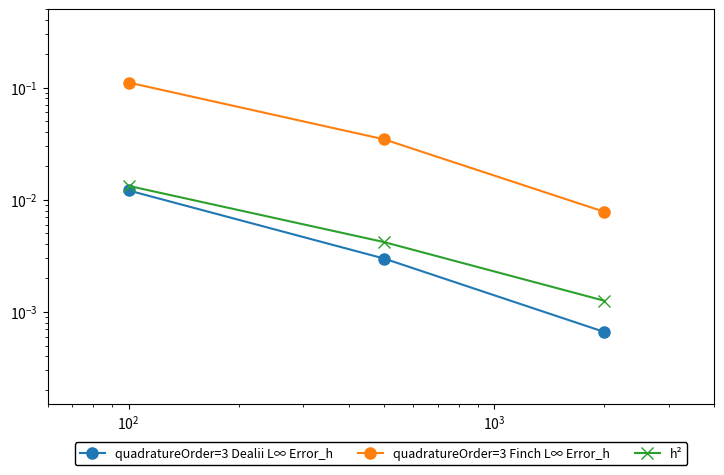

What is the sum of all quadratureOrder=3 Finch L∞ Error_h values?

0.2